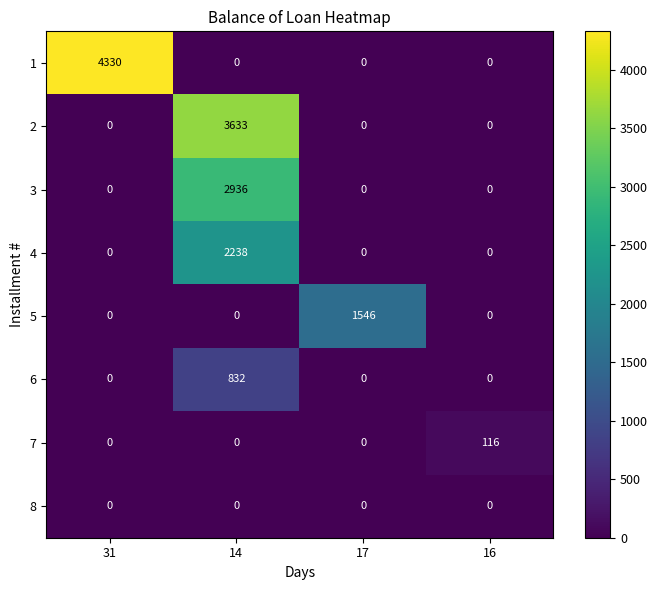

What is the difference between the maximum and minimum values in the 2 series?

3633